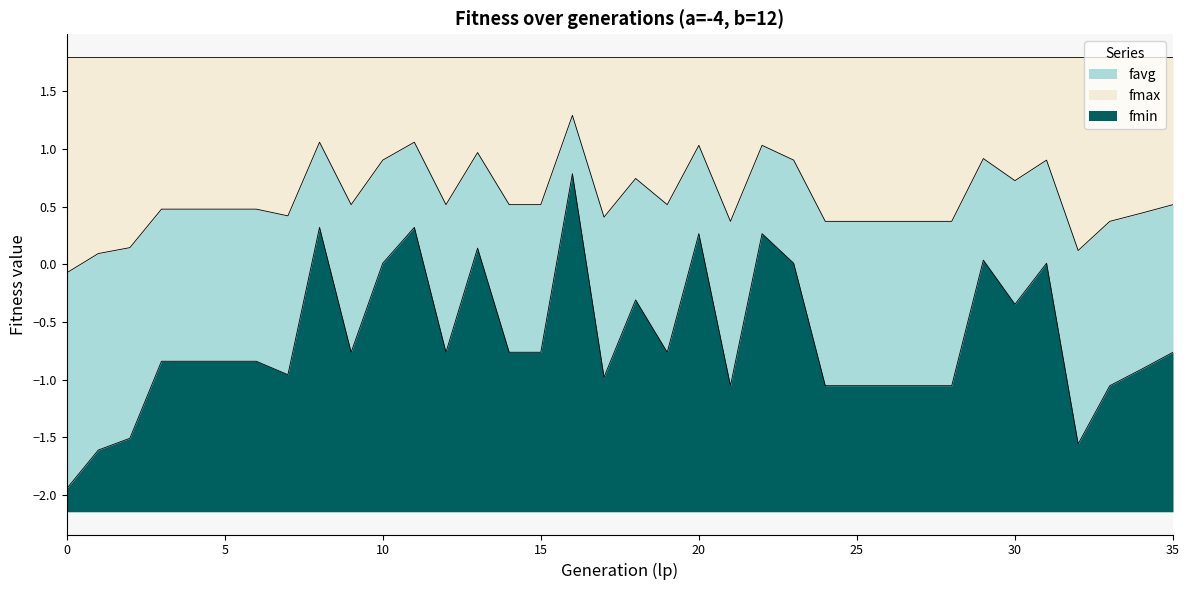

At 35, list the series in order from largest to smallest.

favg, fmin